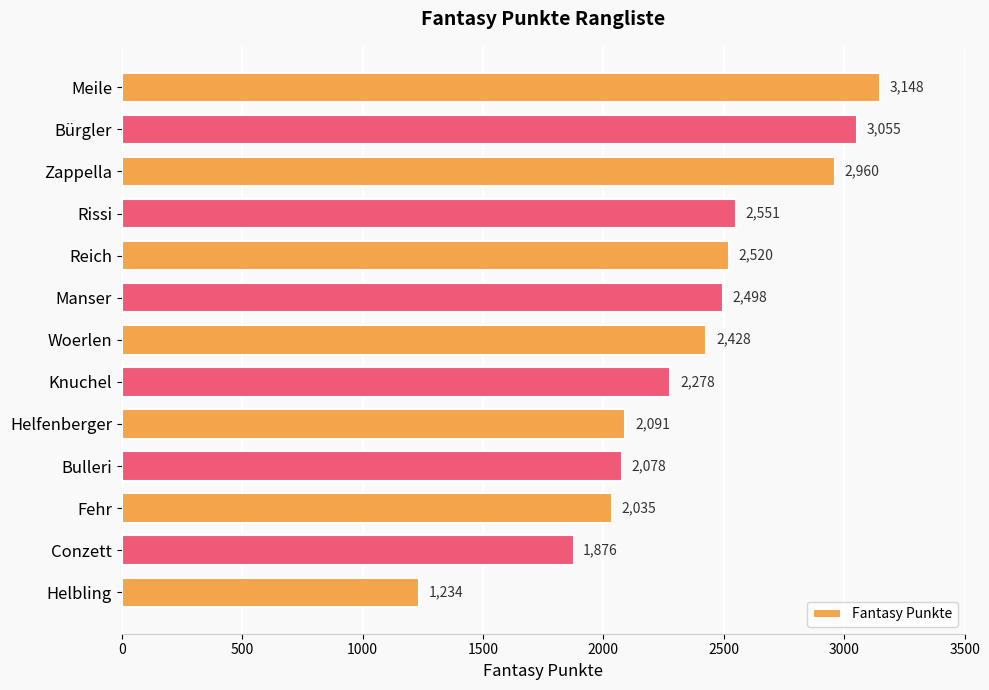

The value at Knuchel is 2278. True or false?

True